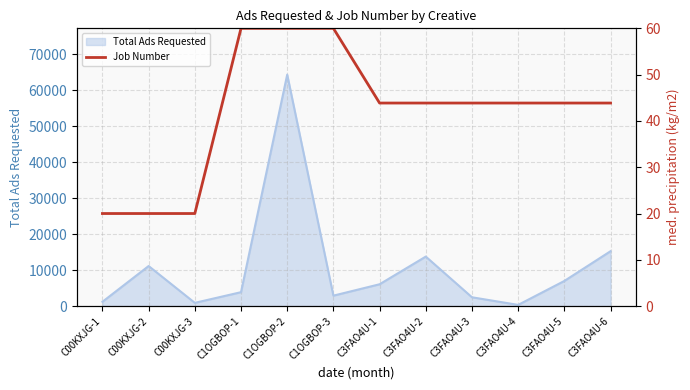

How many data points does each series have?

12